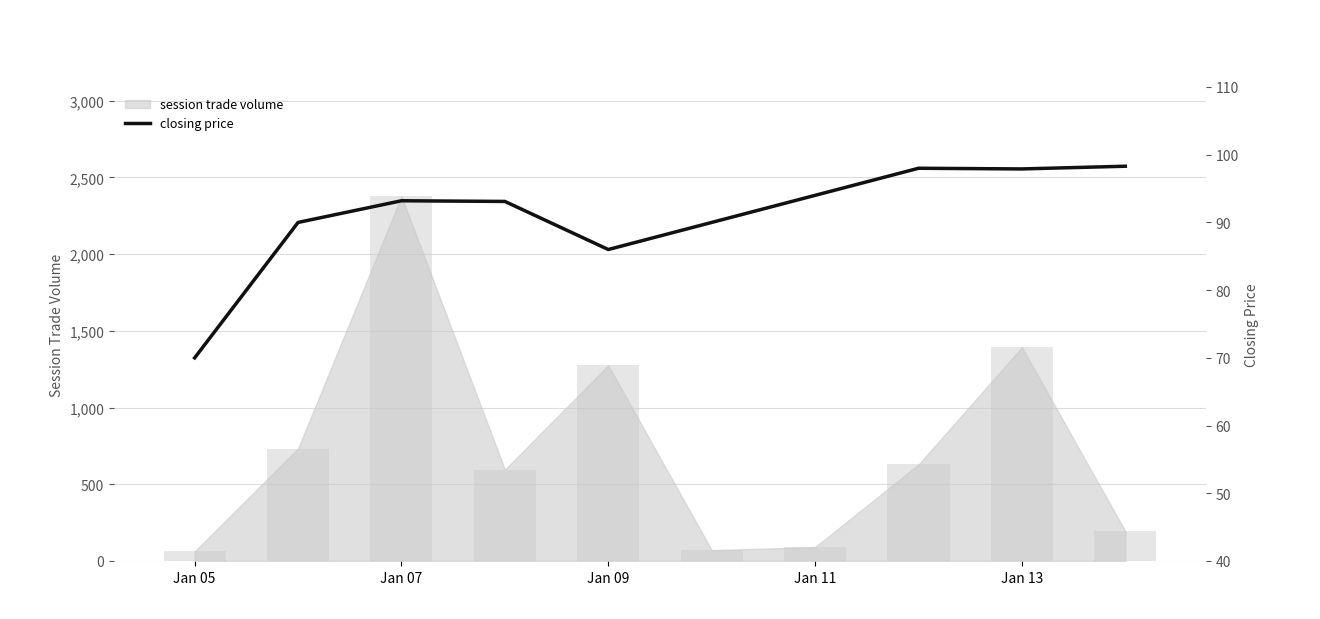

What is the sum of all values?

910.5